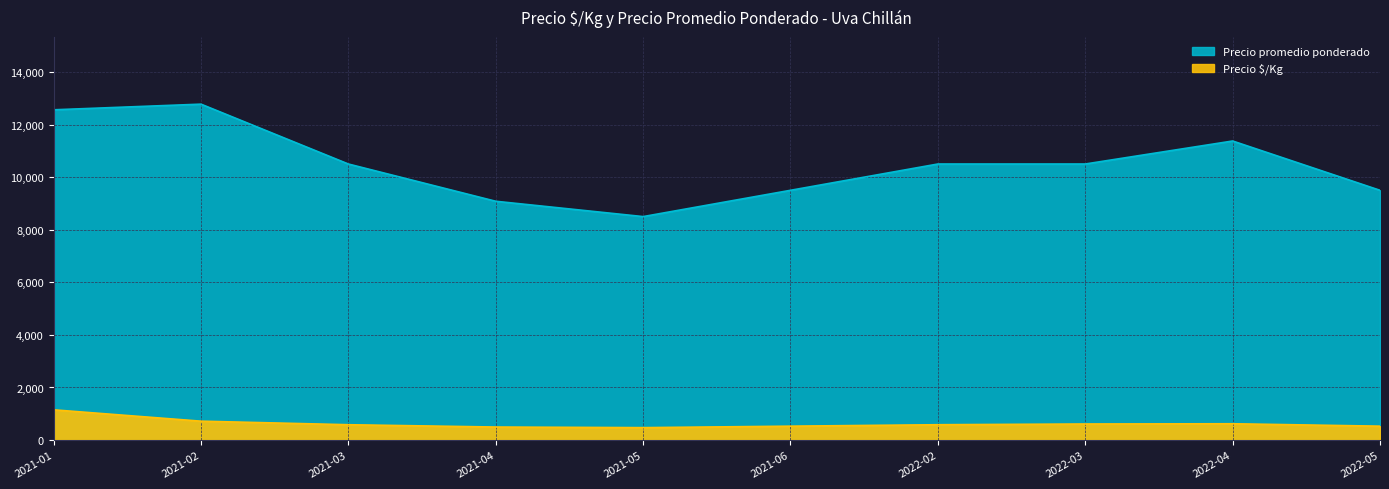

What is the value of the Precio $/Kg point at the 6th from the left?

528